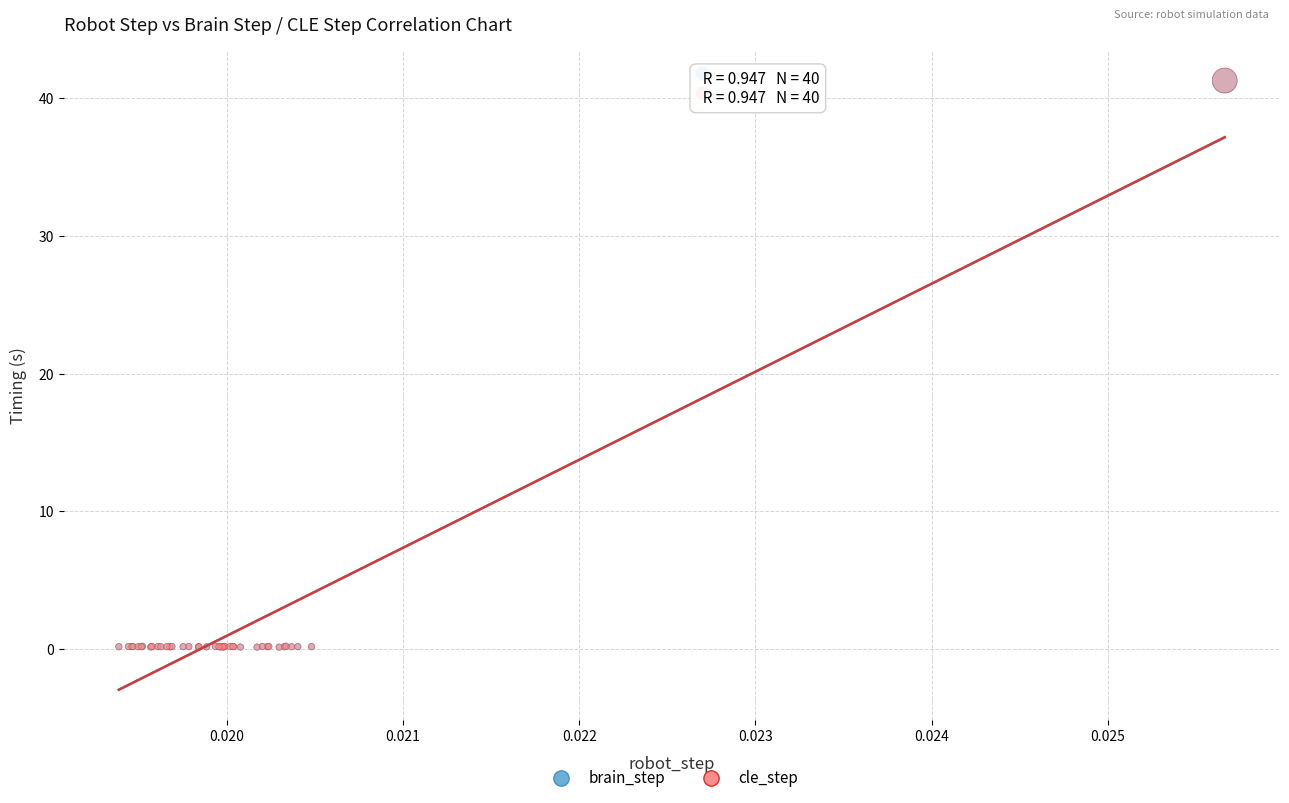

What are all the series names shown in the legend?

brain_step, cle_step